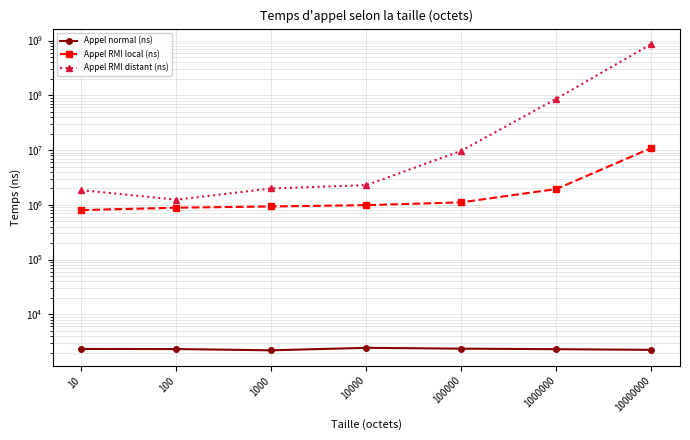

What are all the series names shown in the legend?

Appel normal (ns), Appel RMI local (ns), Appel RMI distant (ns)